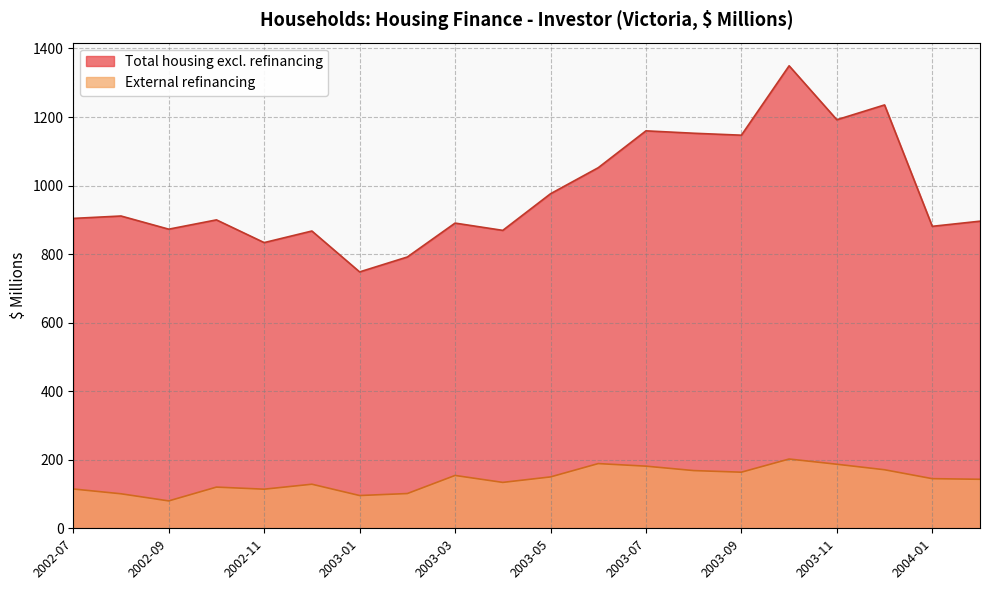

True or false: Total housing excl. refinancing has a value of 376.7 at 2003-06.

False